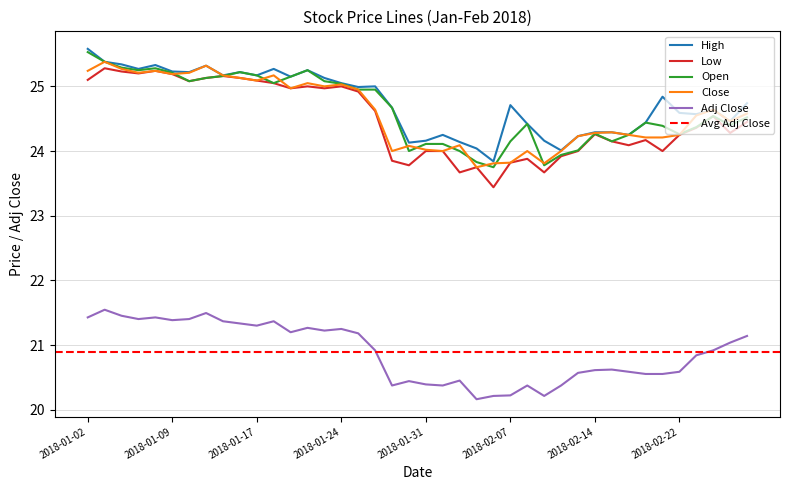

What is the highest value of the Close series?

25.4